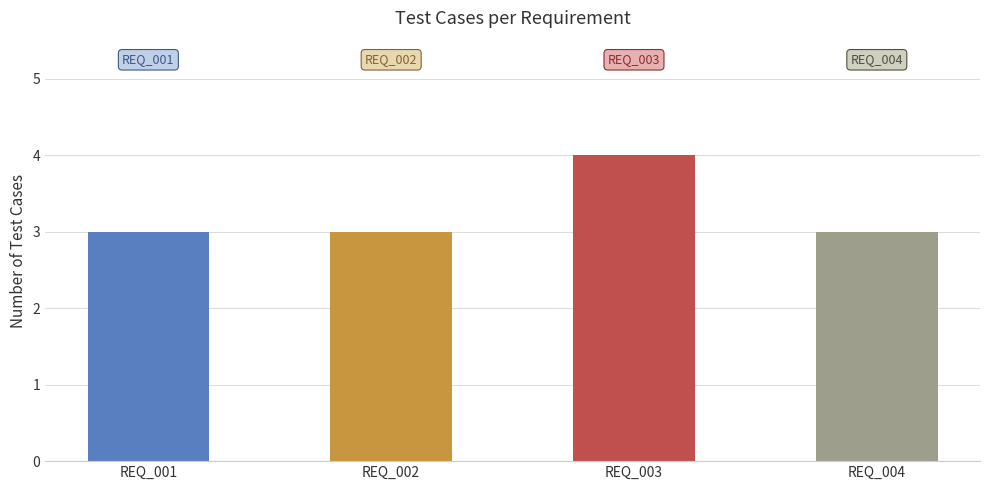

Approximately how many times larger is the value at REQ_002 compared to REQ_001?

1.0